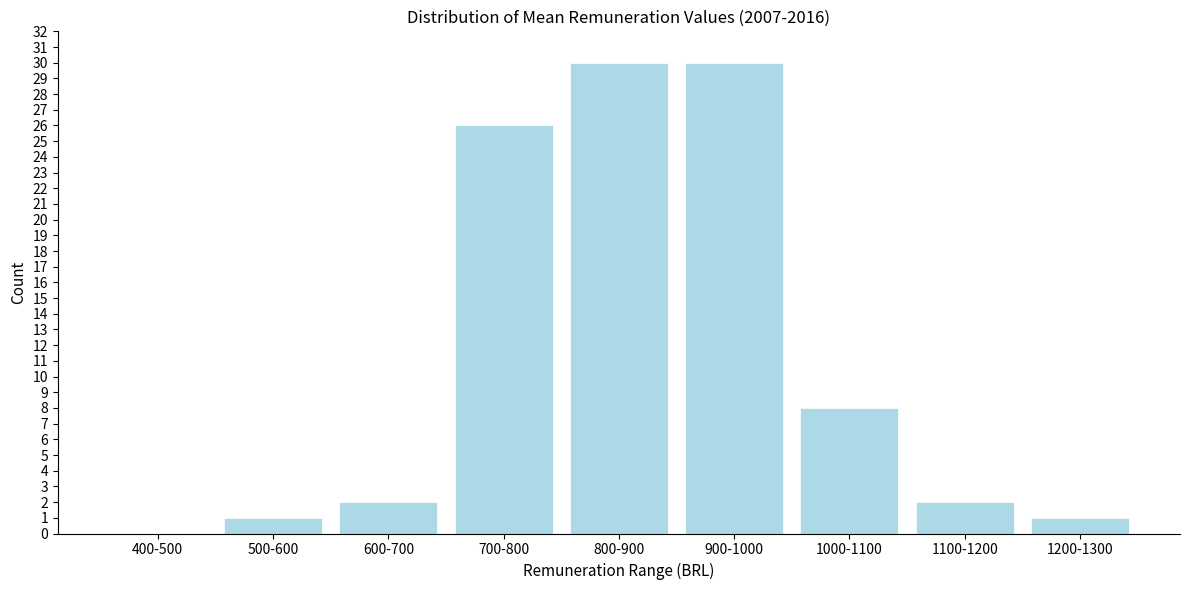

Reading left to right, extract all data points from this chart.

400-500=0	500-600=1	600-700=2	700-800=26	800-900=30	900-1000=30	1000-1100=8	1100-1200=2	1200-1300=1